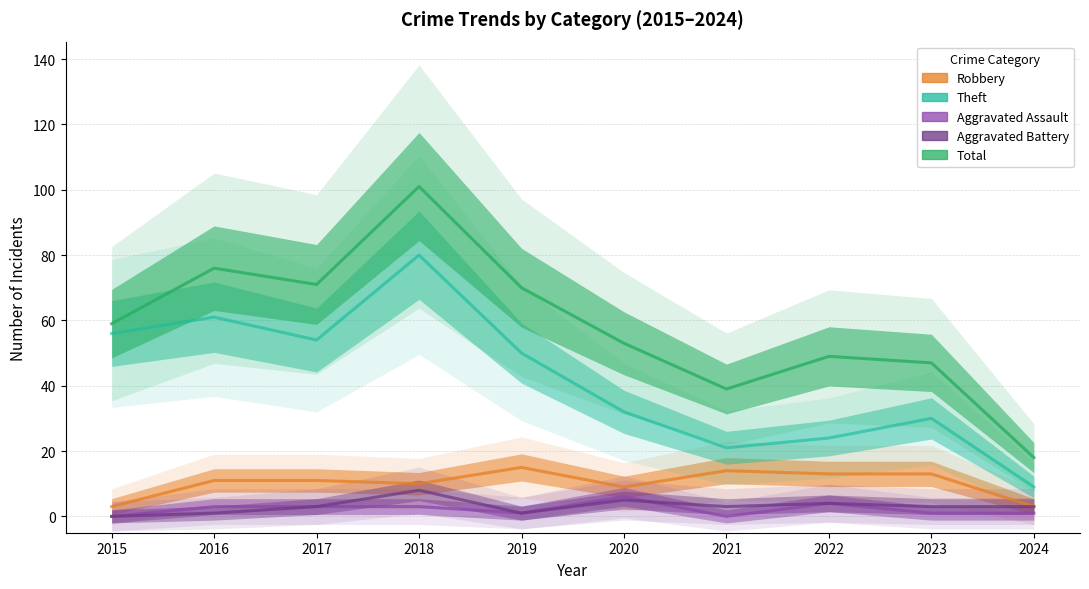

What is the sum of the Robbery values at 2018 and 2023?

23